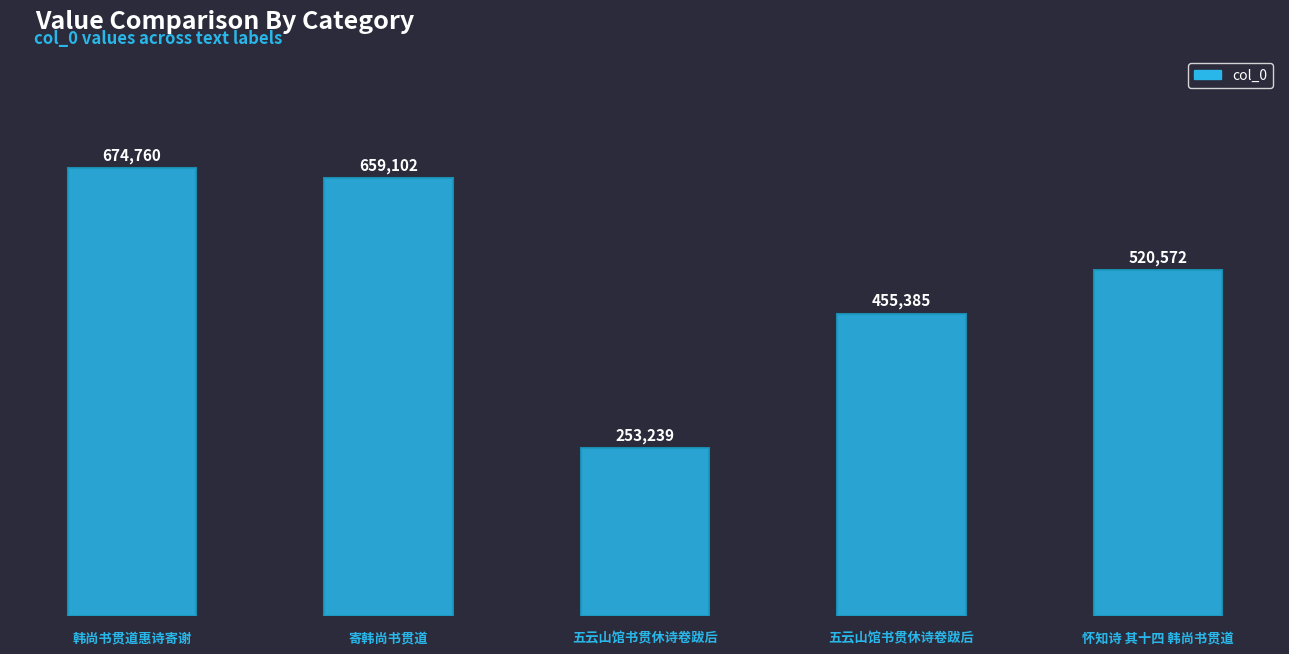

The value at 寄韩尚书贯道 is 857276. True or false?

False